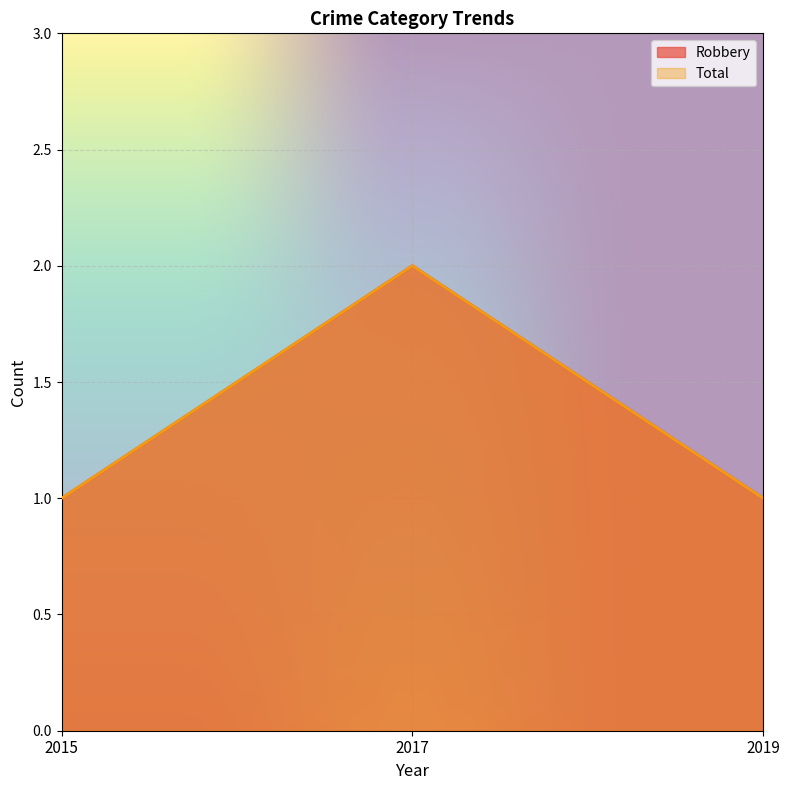

What is the total value across all series at 2017?

4